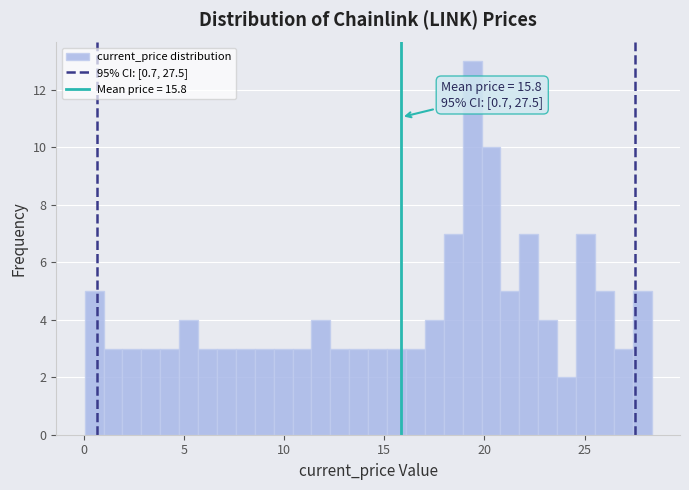

Around what value on the x-axis is the tallest bar? Give the approximate position of its centre, as read against the axis.

19.5